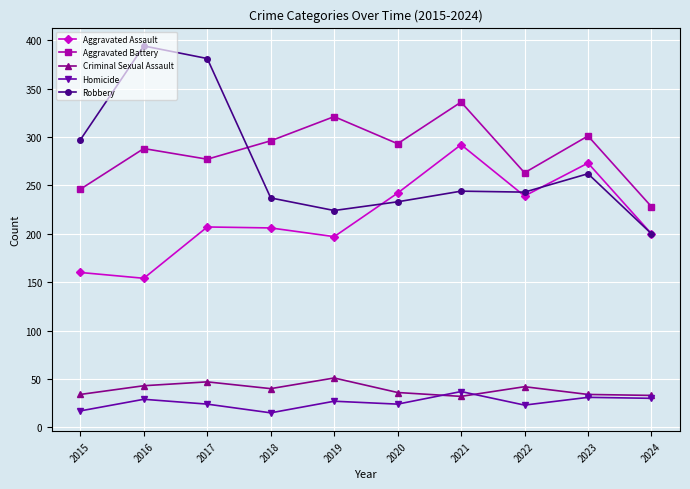

What is the maximum value shown in the chart?

394